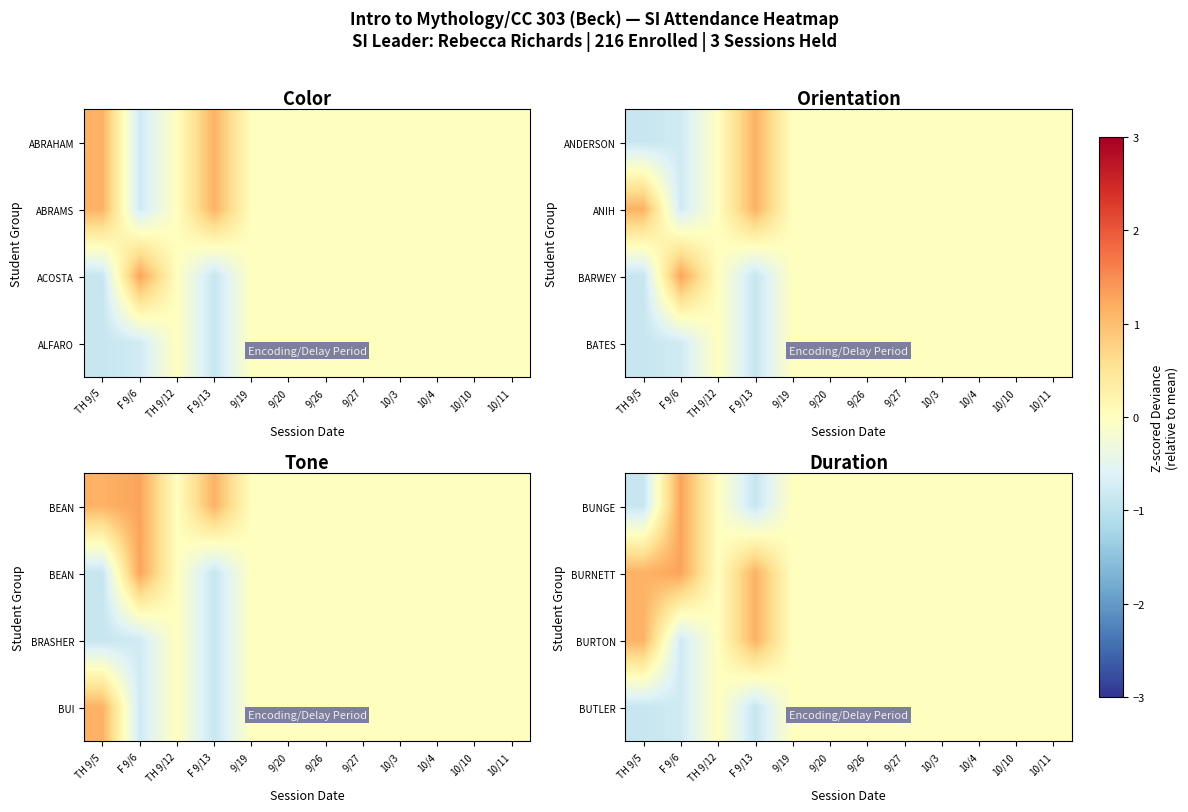

What is the greatest value displayed?

1.3